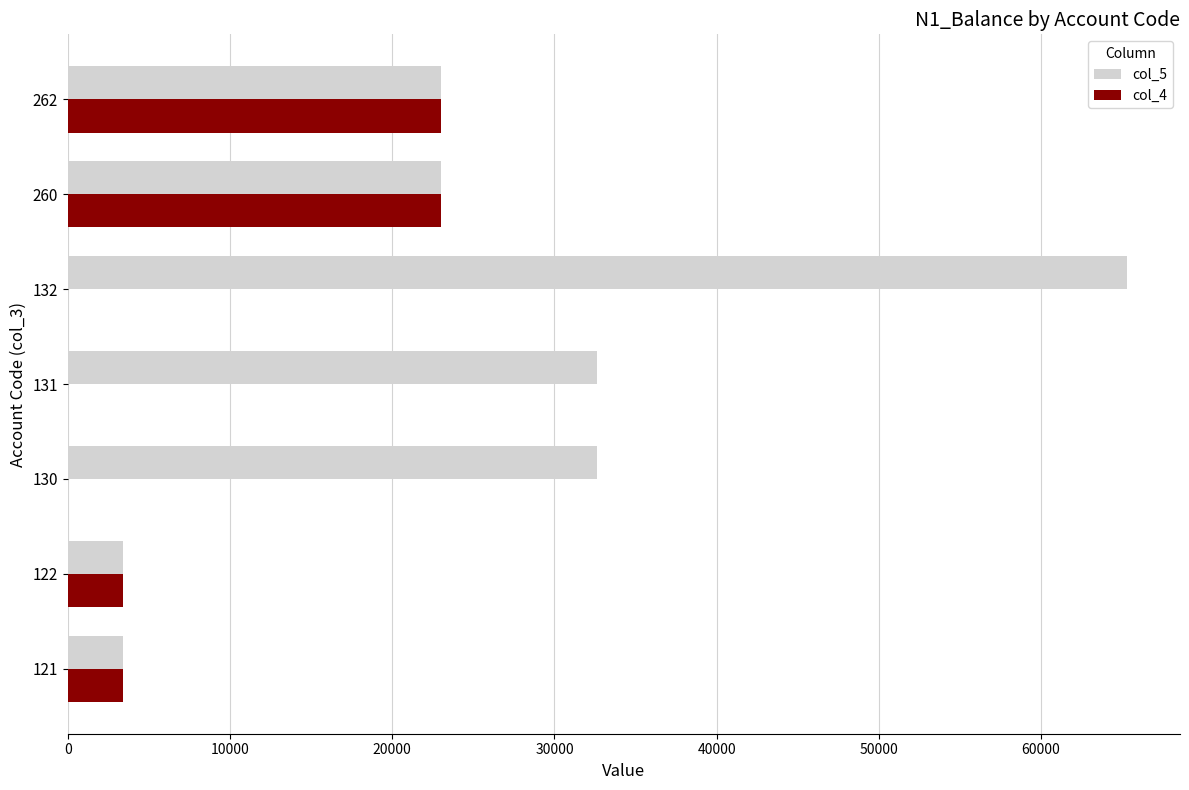

The value of col_5 at 262 is 14523.8. True or false?

False